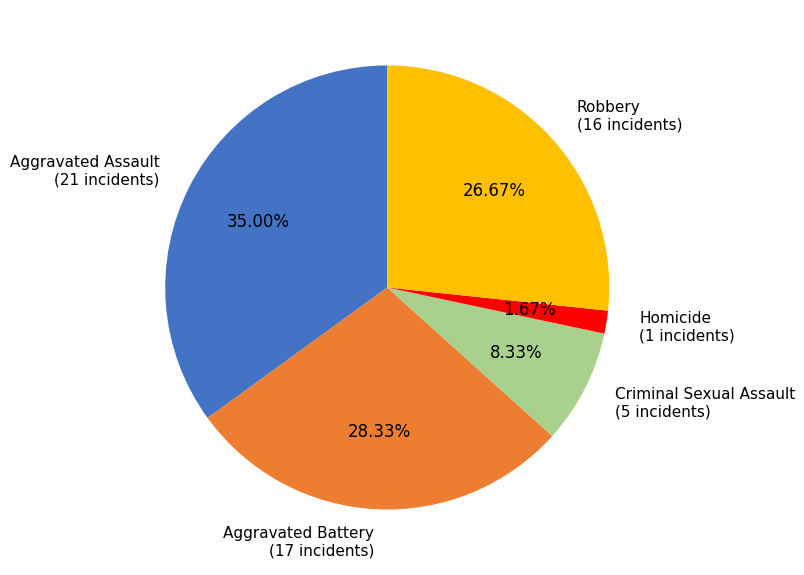

To the nearest percent, what percentage of the pie is Aggravated Assault?

35%